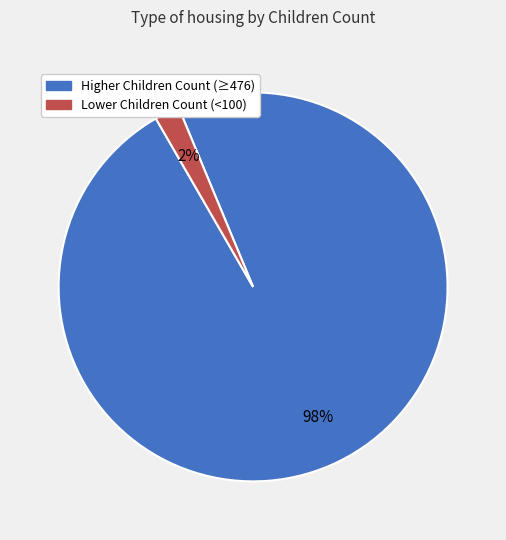

To the nearest percent, what is the average slice percentage?

50%